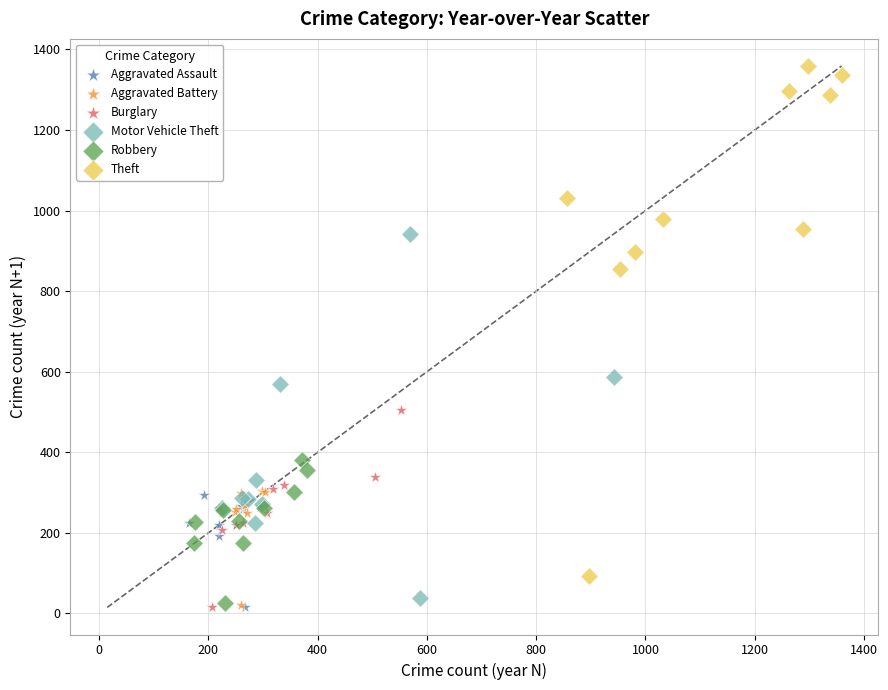

Which series contains the highest Y value?

Theft